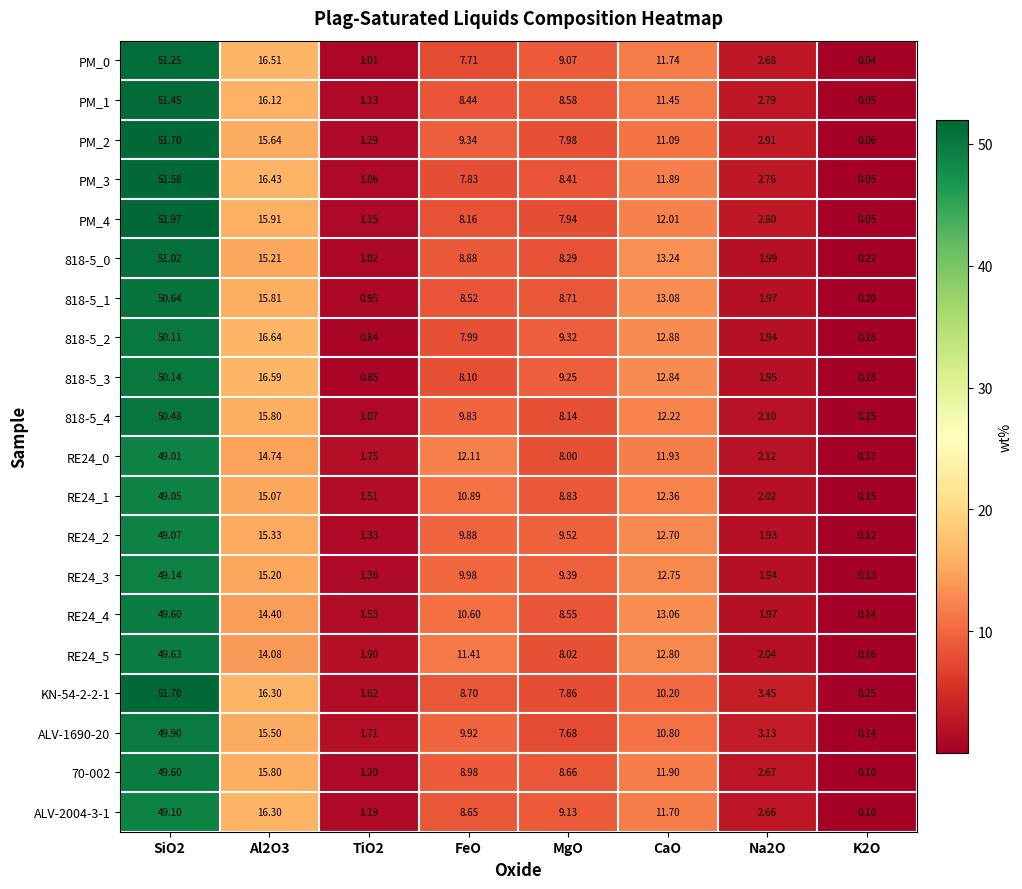

How many data points does each series have?

8